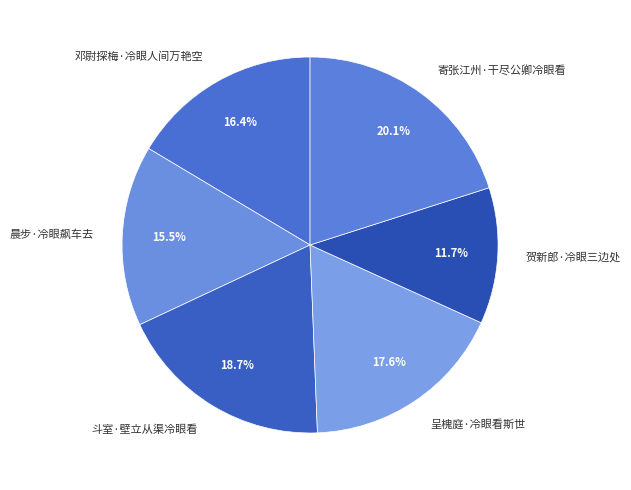

How many segments does this pie chart have?

6